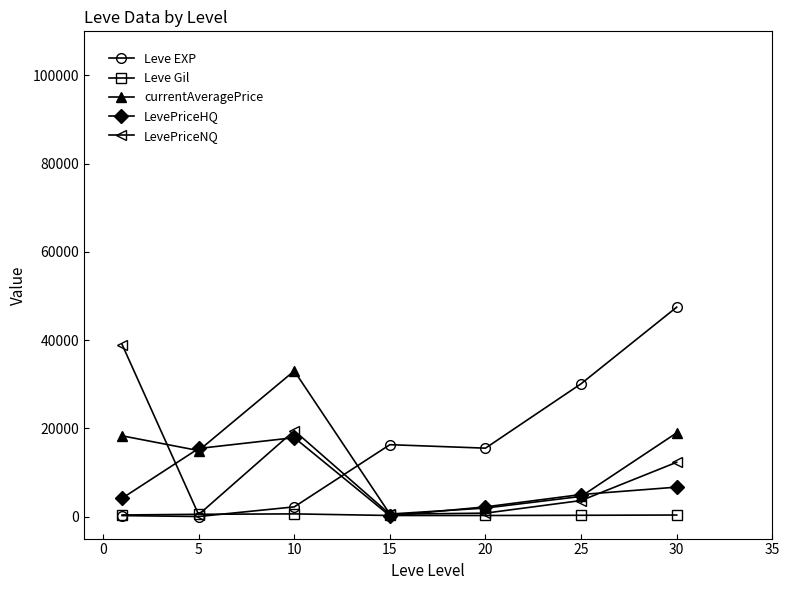

List the series in order of their peak value, lowest first.

Leve Gil, LevePriceHQ, currentAveragePrice, LevePriceNQ, Leve EXP